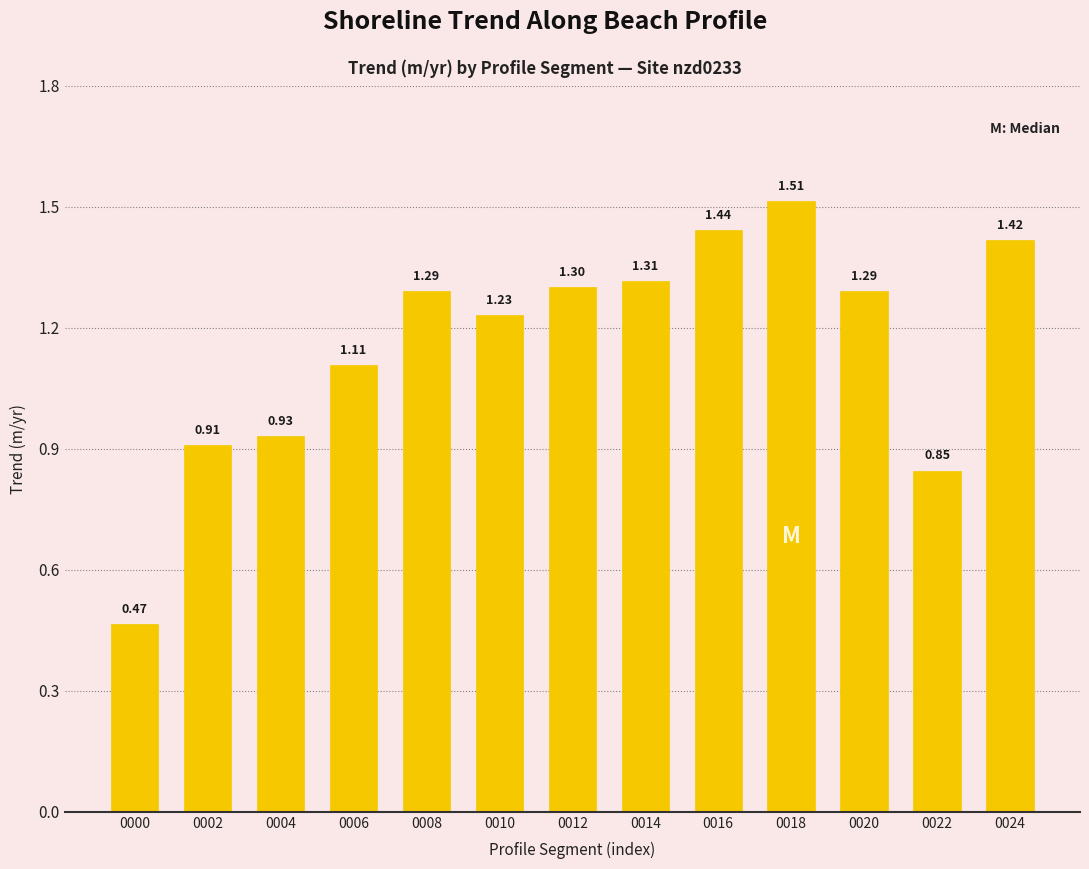

What is the change in value from 0006 to 0020?

+0.2